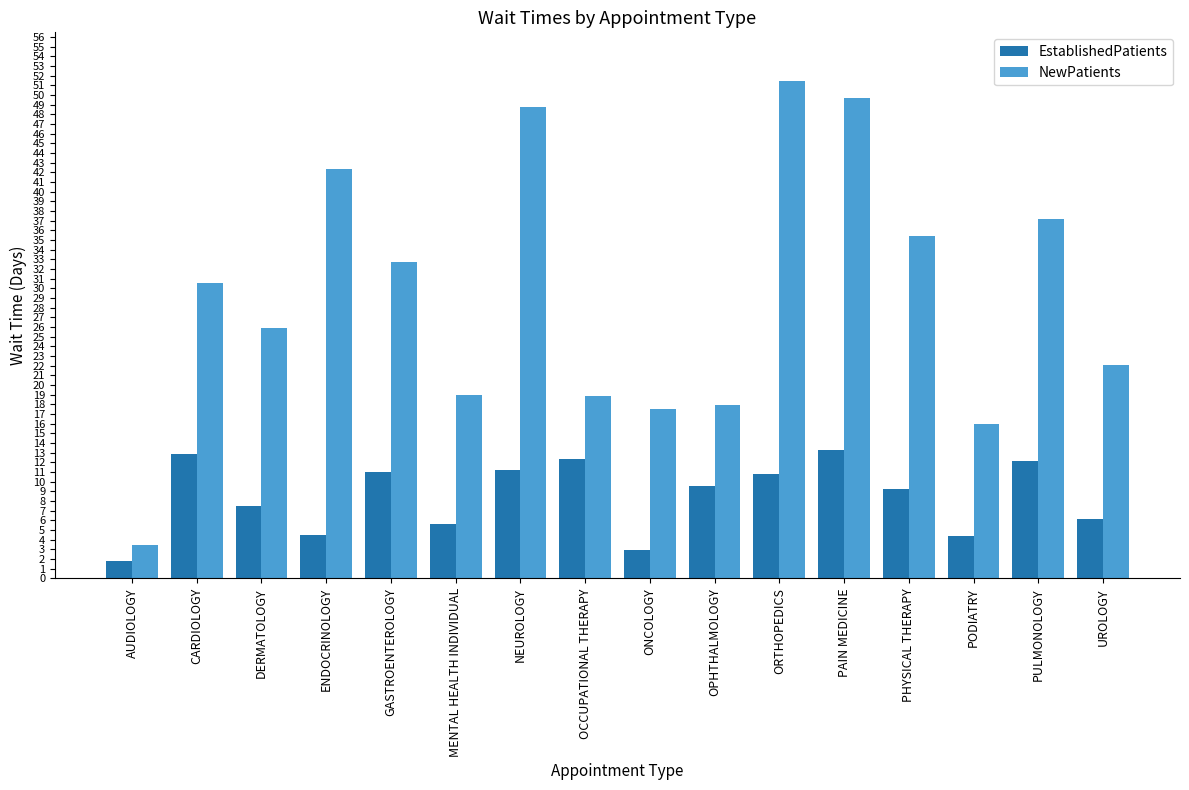

Rank the series by their maximum value, from highest to lowest.

NewPatients, EstablishedPatients